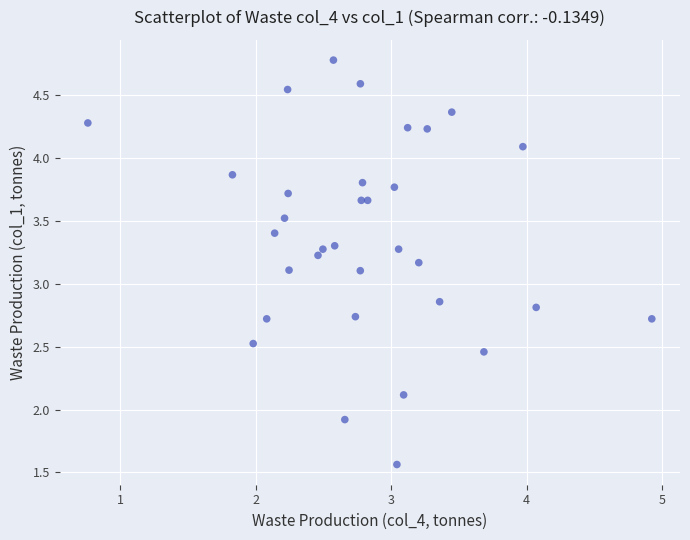

What is the range of Y values (max minus min)?

3.2